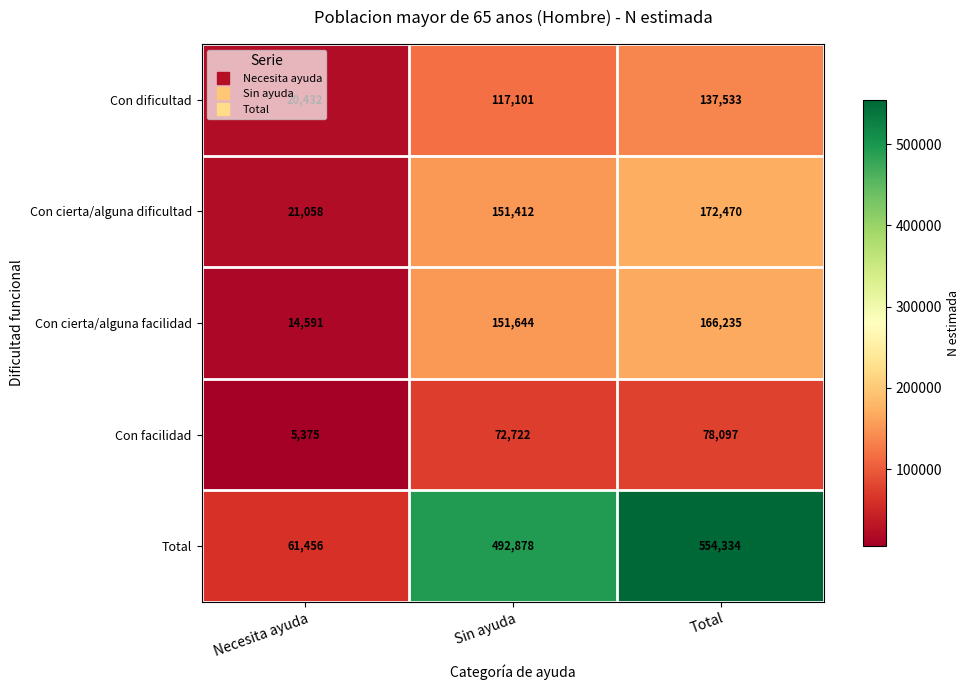

Which category has the highest value across all series?

Total